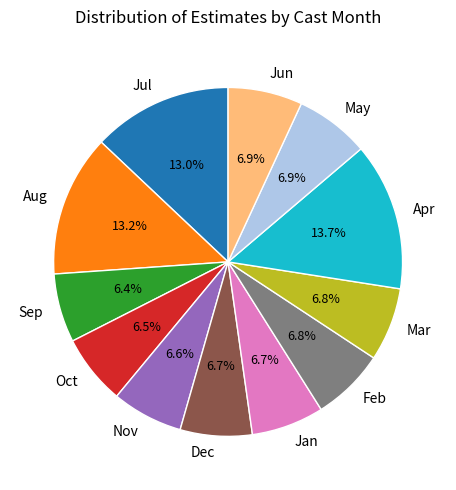

Does Oct account for over 50% of the chart?

No